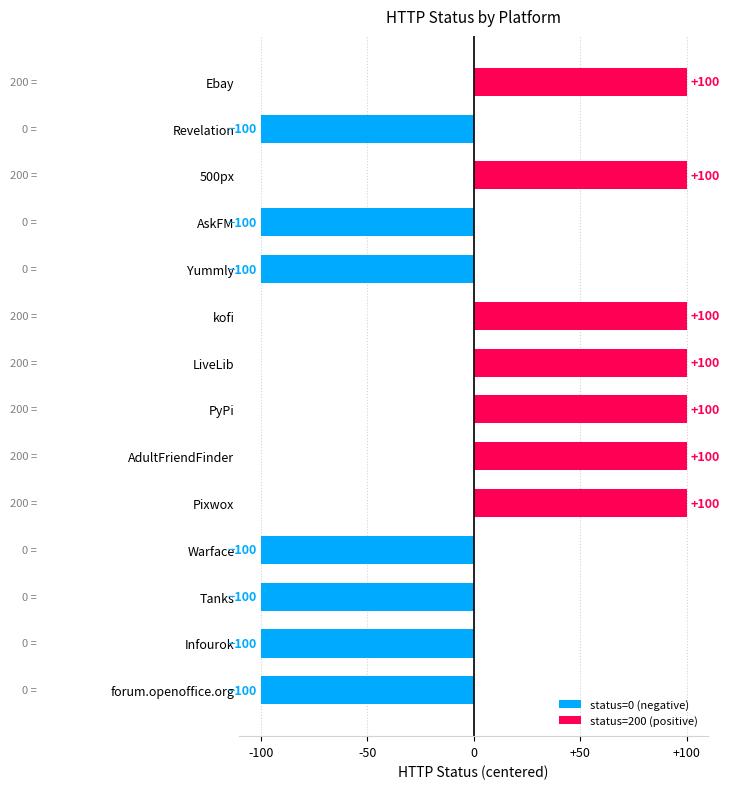

What is the difference between the maximum and second lowest values?

200